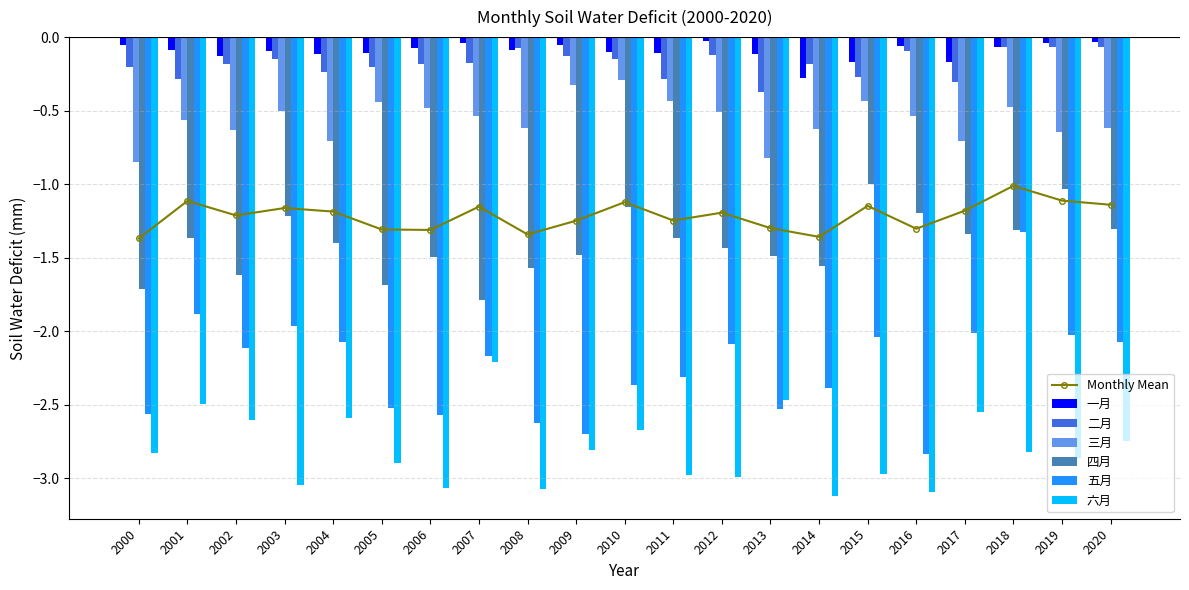

Are the bars grouped side by side (vs. stacked)?

Yes